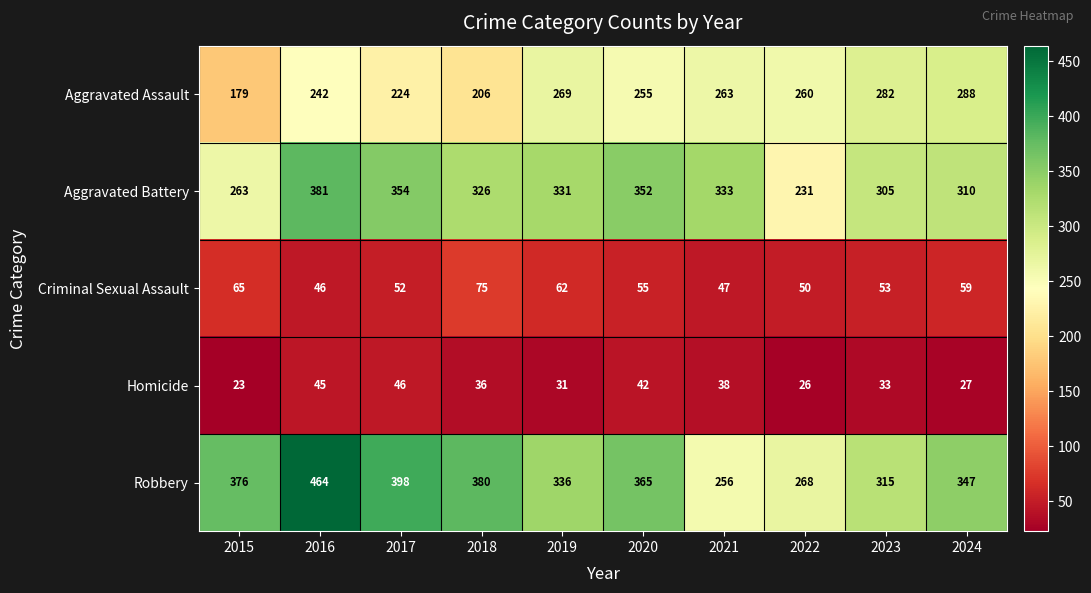

What is the difference between the second highest and second lowest values in the Aggravated Battery series?

91